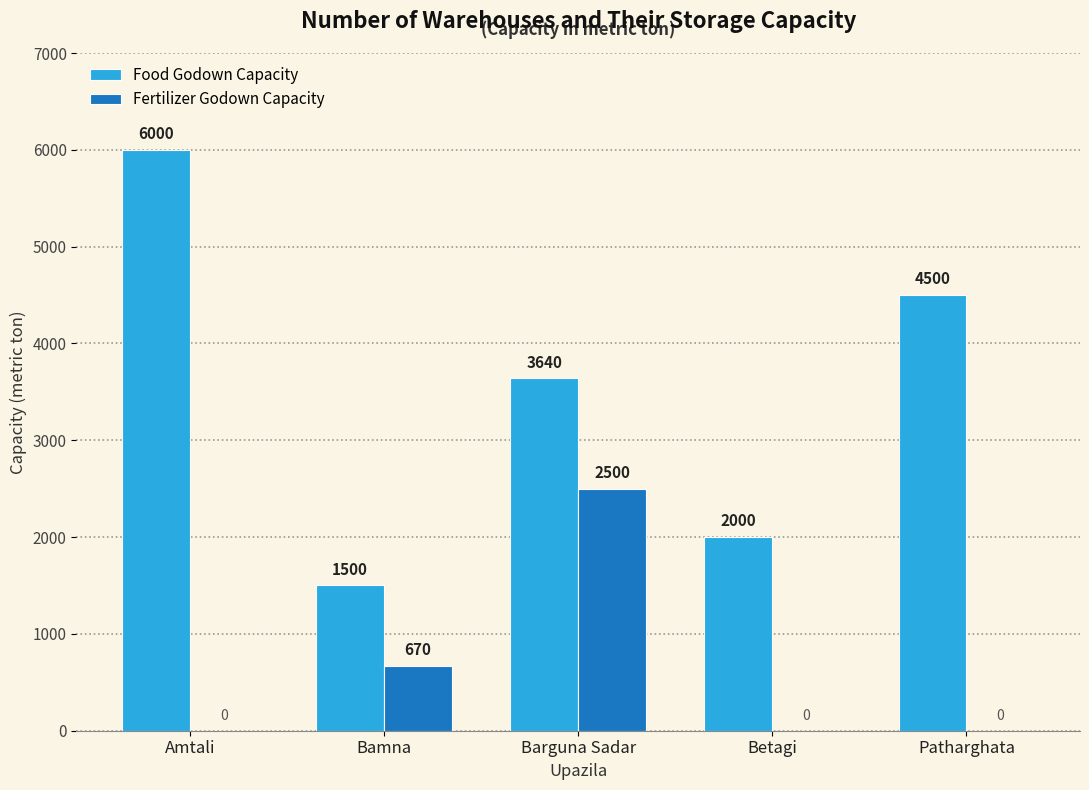

Where is Fertilizer Godown Capacity nearest to the value 1250?

Bamna